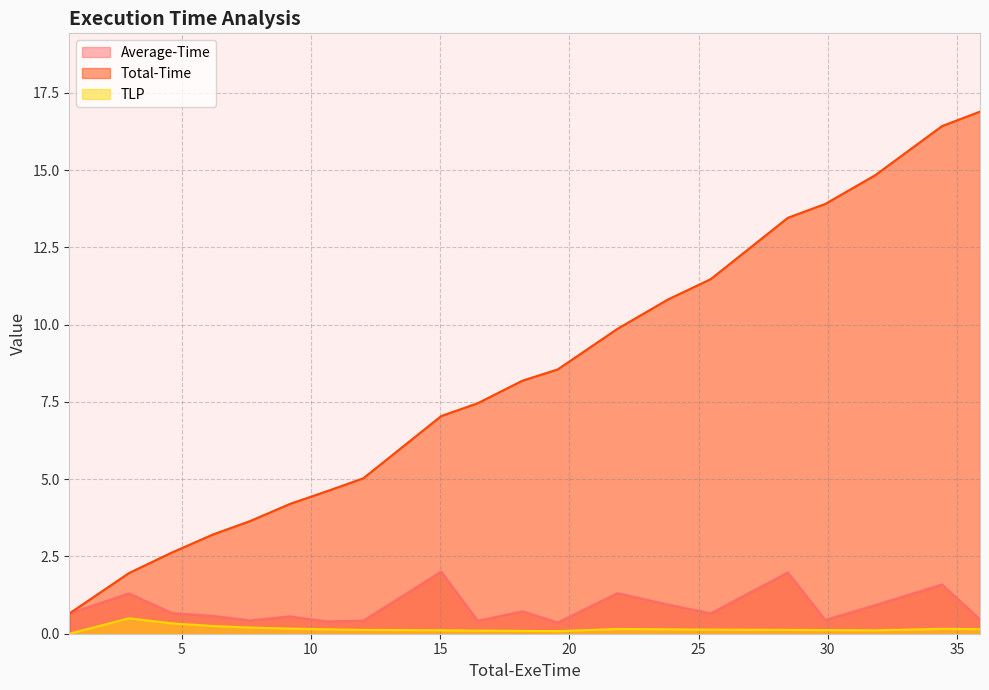

Which series has the largest total across all categories?

Total-Time